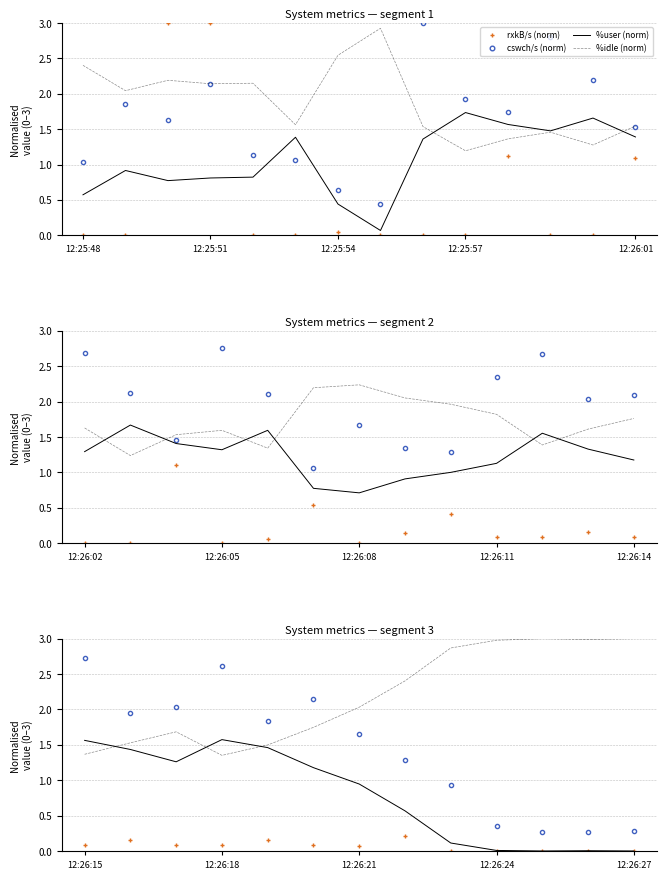

True or false: %idle (norm) and rxkB/s (norm) cross at least once.

False